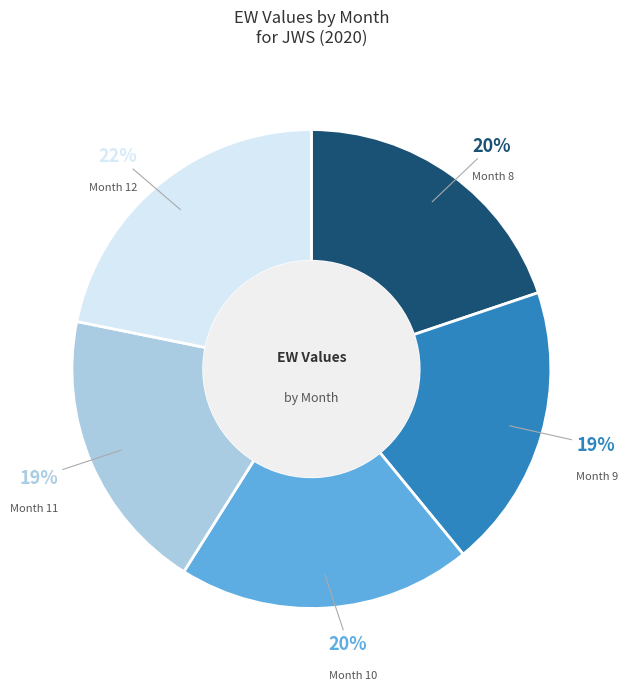

To the nearest percent, what portion does Month 9 represent?

19%